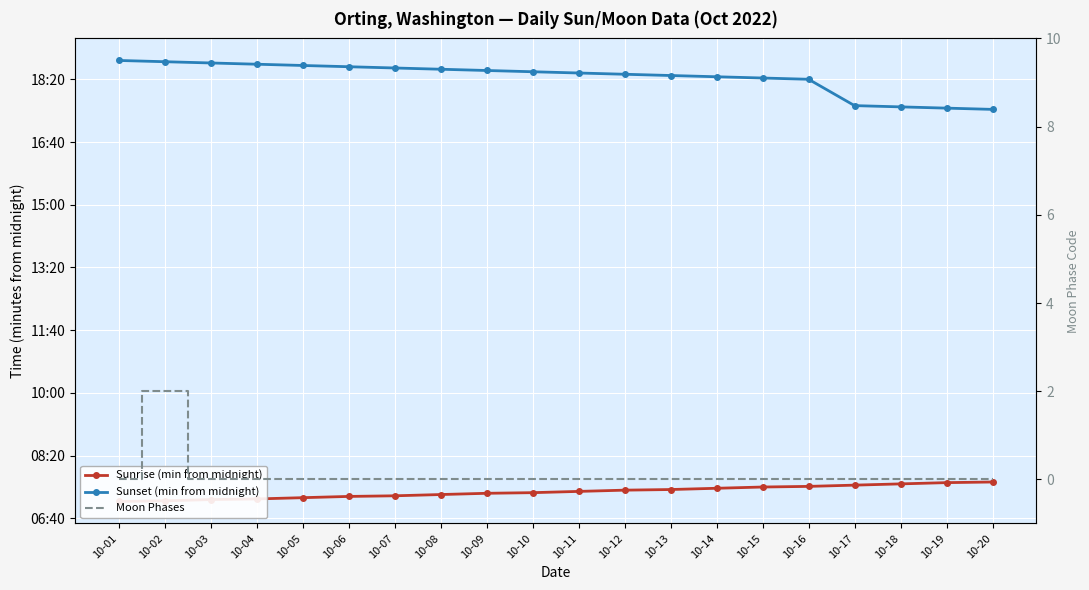

True or false: Sunset (min from midnight) and Moon Phases cross at least once.

False